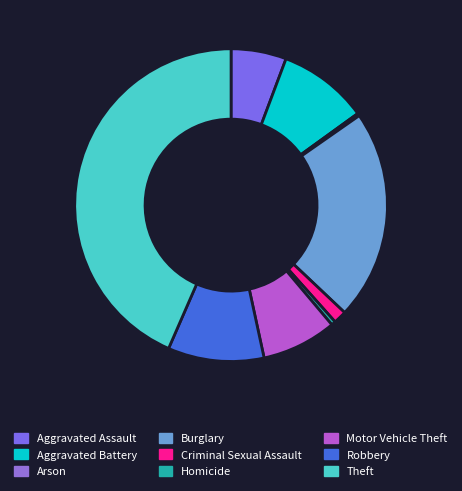

What portion of the pie excludes Aggravated Battery?

90.7%